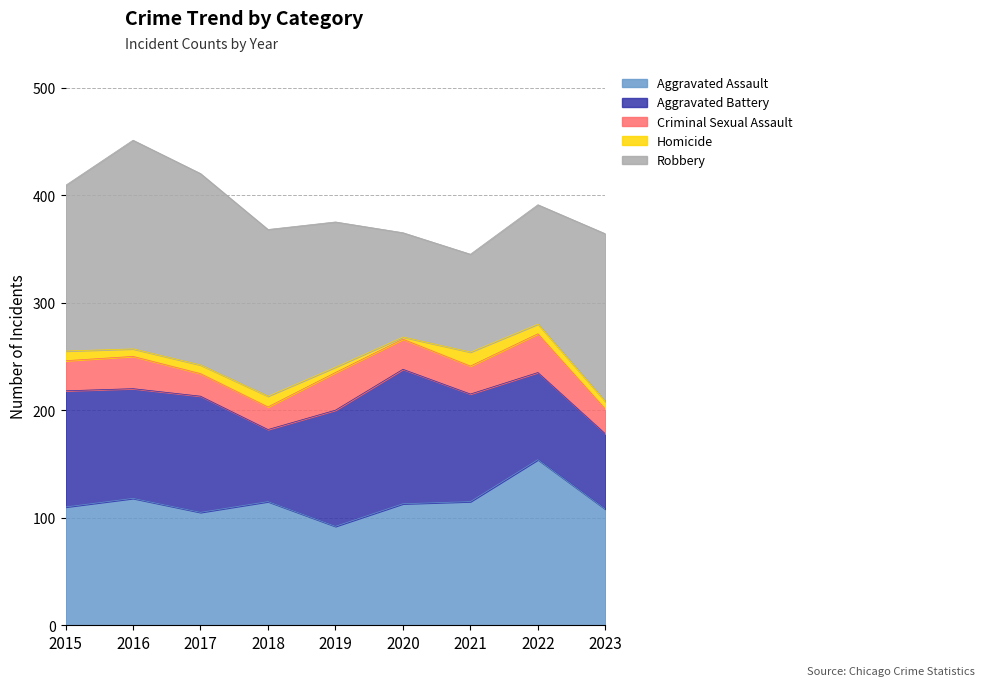

Does the chart display data point markers on the line(s)?

No